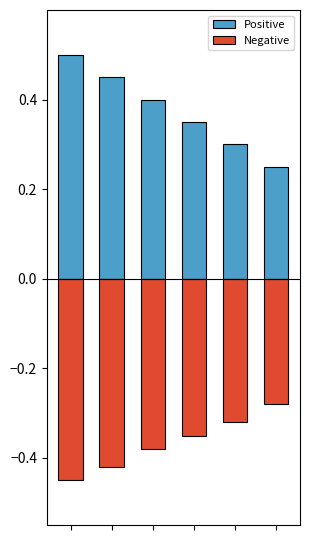

Reading left to right, what are all the values shown in this chart?

Positive: 0.5	0.5	0.4	0.3	0.3	0.2
Negative: -0.5	-0.4	-0.4	-0.3	-0.3	-0.3